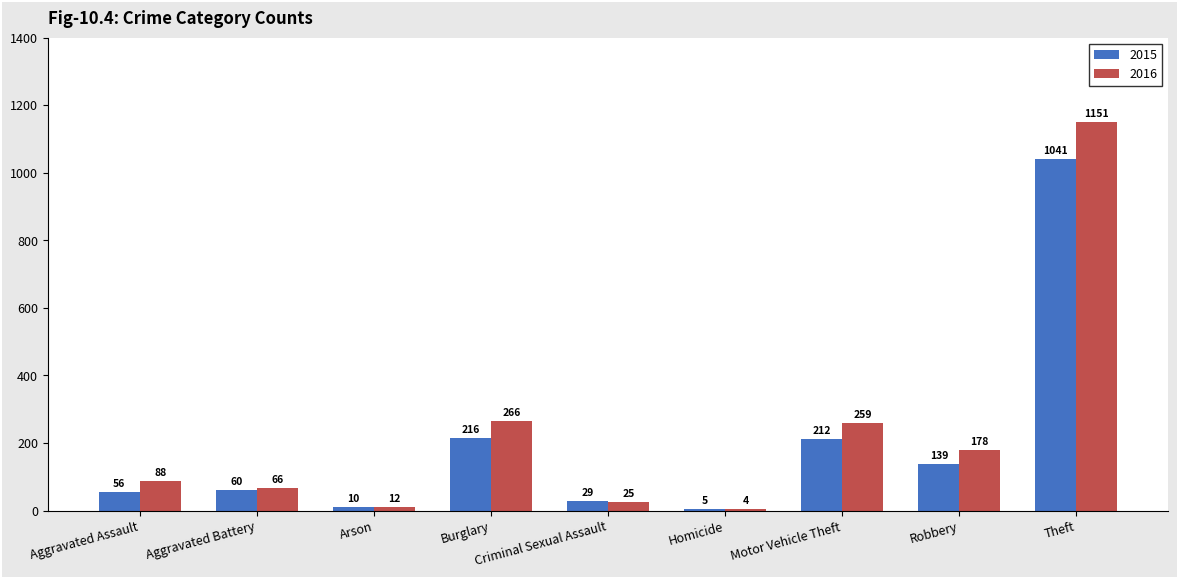

What value does the 2016 series have at Burglary, to the nearest 50?

250